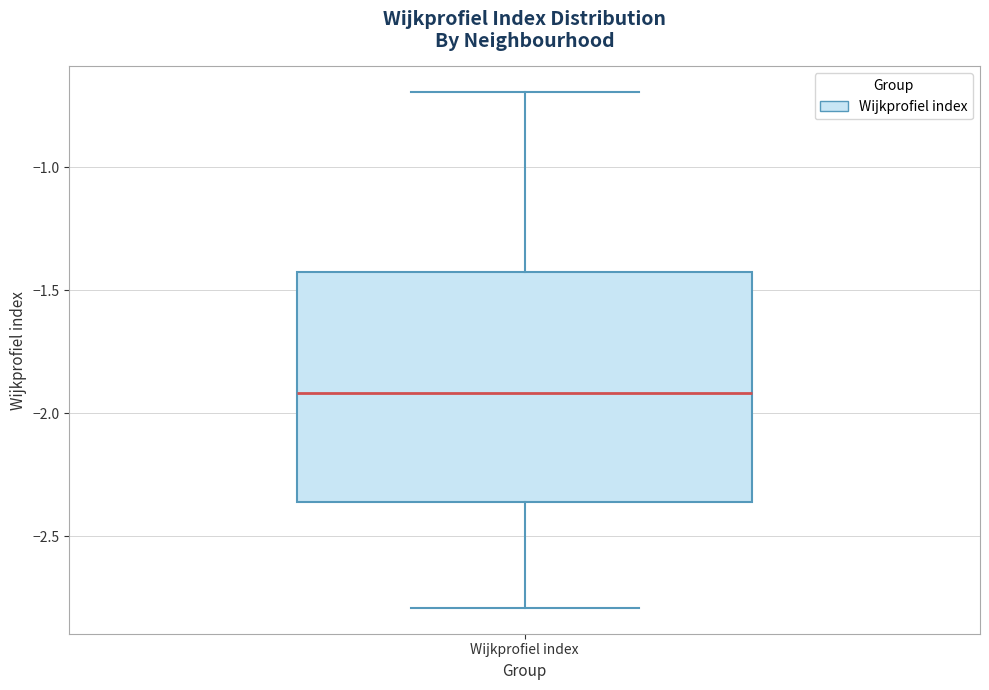

Read this box plot against the y-axis: the position of the median line, the range covered by the box, and the ends of both whiskers. The values are not printed on the chart, so give them approximately, as read against the axis.

median -1.90, box -2.35 to -1.45, whiskers -2.80 to -0.70